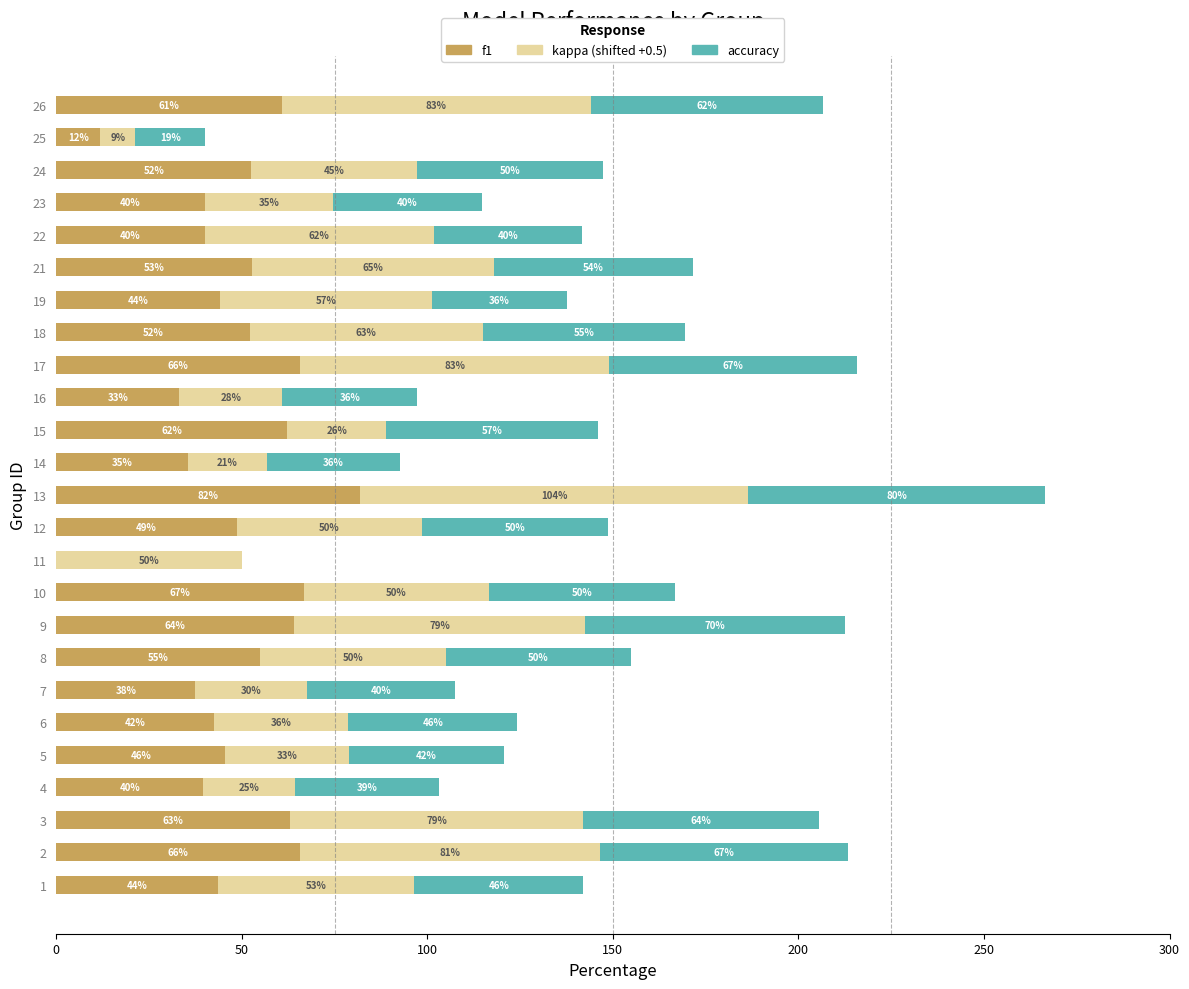

At which category is the sum across all series the highest?

13